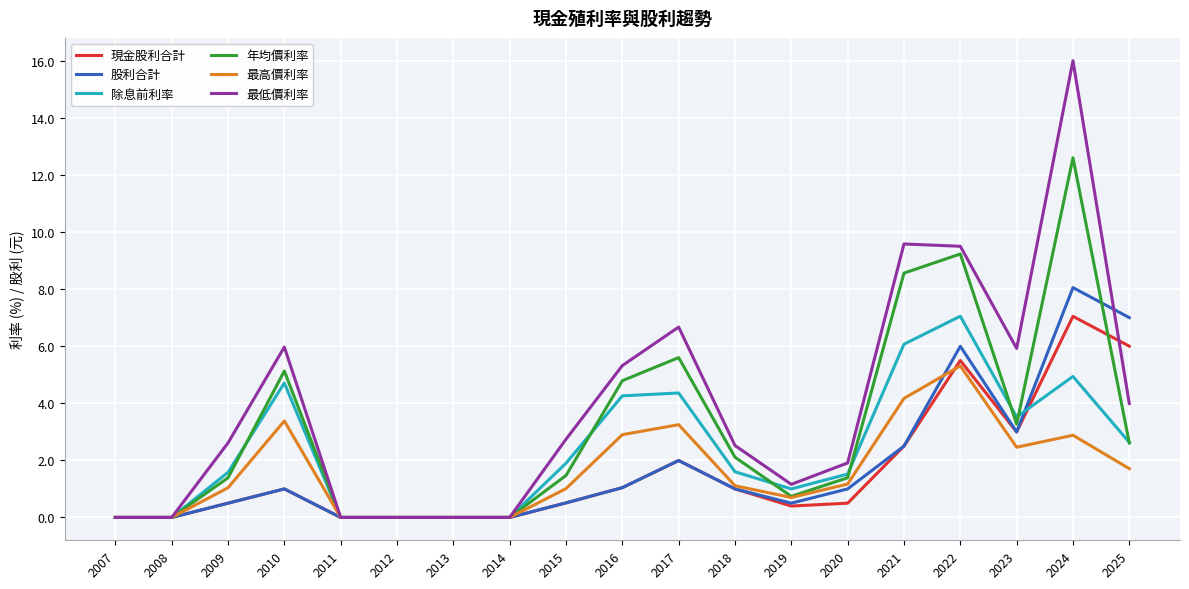

Which series has the largest total across all categories?

最低價利率